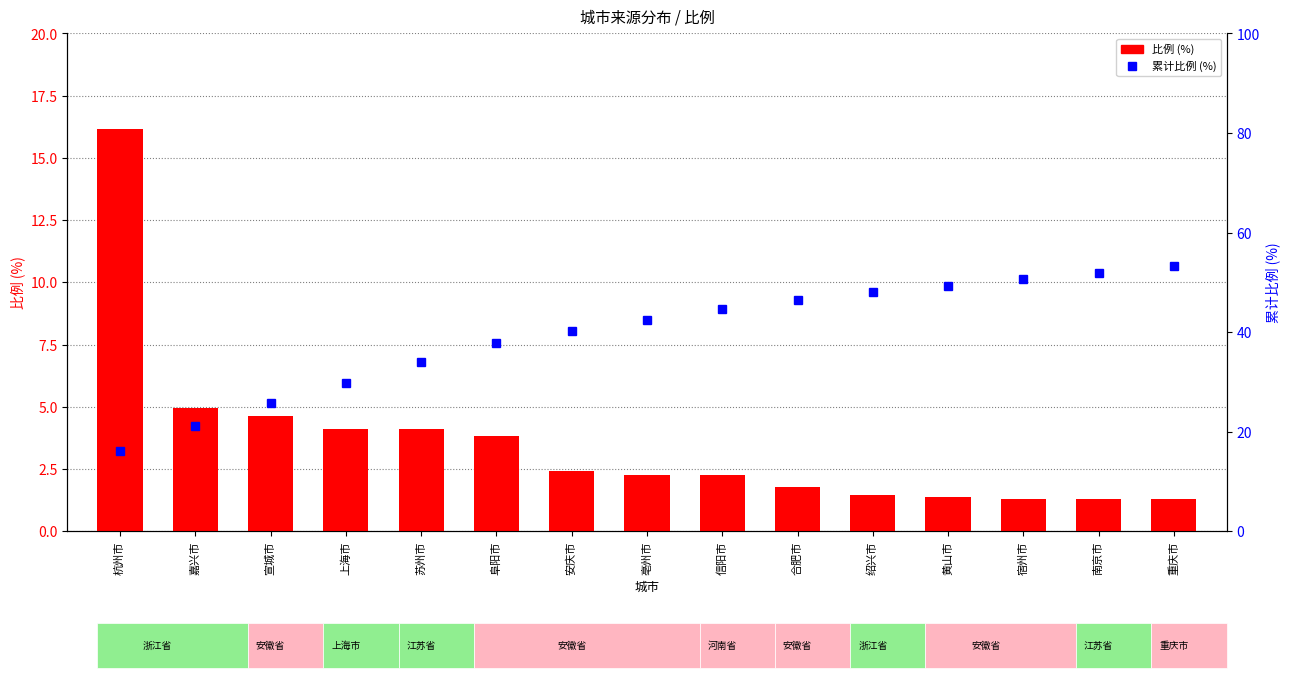

How many distinct data groups are displayed?

2